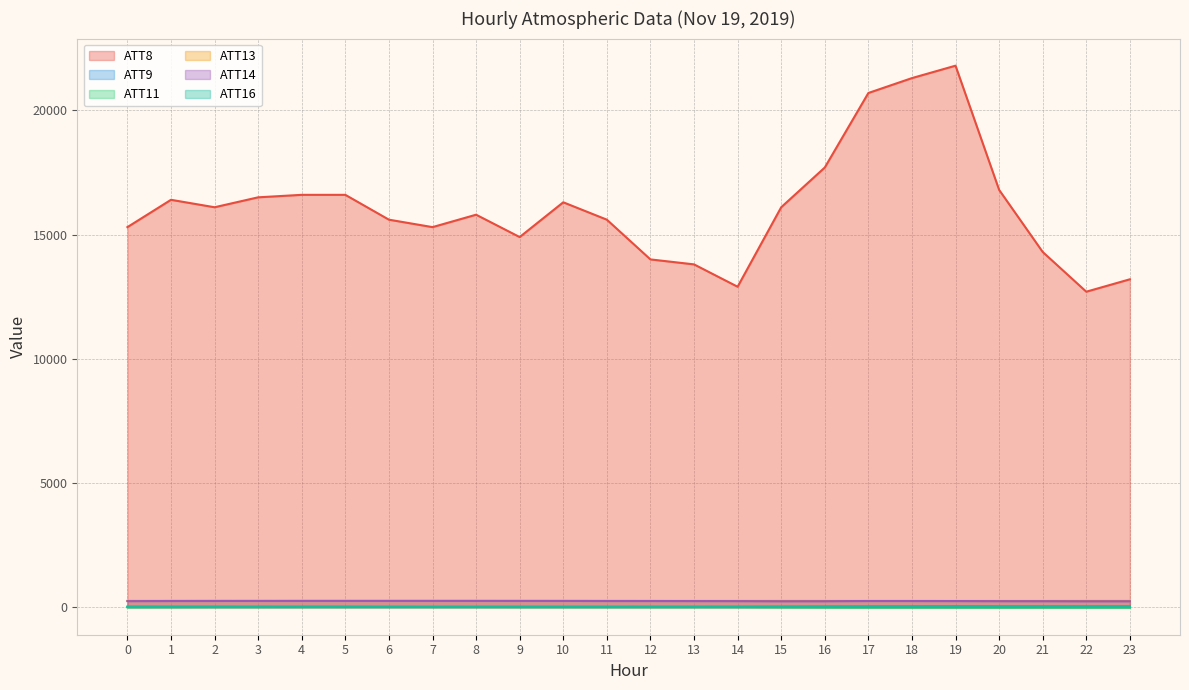

Reading left to right, what are all the values shown in this chart?

ATT8: 15300.0	16400.0	16100.0	16500.0	16600.0	16600.0	15600.0	15300.0	15800.0	14900.0	16300.0	15600.0	14000.0	13800.0	12900.0	16100.0	17700.0	20700.0	21300.0	21800.0	16800.0	14300.0	12700.0	13200.0
ATT9: 19.1	17.5	18.2	17.5	18.1	18.6	17.3	16.4	15.9	15.9	15.9	14.5	16.2	17.4	19.1	22.9	28.2	30.9	34.7	36.9	35.0	34.3	33.2	33.2
ATT11: -6.9	-3.9	-1.0	-0.6	0.5	0.8	1.6	0.8	0.6	-1.1	-2.2	-2.9	-3.1	-2.4	-2.2	-8.4	-14.0	-16.7	-17.3	-17.9	-18.9	-18.0	-19.1	-19.2
ATT13: 254.2	254.0	253.7	253.3	253.3	253.4	253.6	253.7	253.6	252.9	252.7	252.6	251.9	251.3	251.1	251.1	250.9	250.3	249.9	249.2	249.0	250.0	251.1	251.6
ATT14: 242.1	247.2	249.1	250.2	251.2	251.4	251.6	251.7	251.6	250.9	250.5	247.4	247.0	244.7	242.7	237.9	239.1	247.2	246.7	245.8	241.1	240.4	236.7	237.0
ATT16: 14.9	14.1	13.4	13.2	12.0	11.5	10.0	10.3	11.4	11.5	12.5	12.6	14.0	12.2	11.5	13.4	13.3	10.5	9.7	9.1	8.0	12.3	16.9	19.2